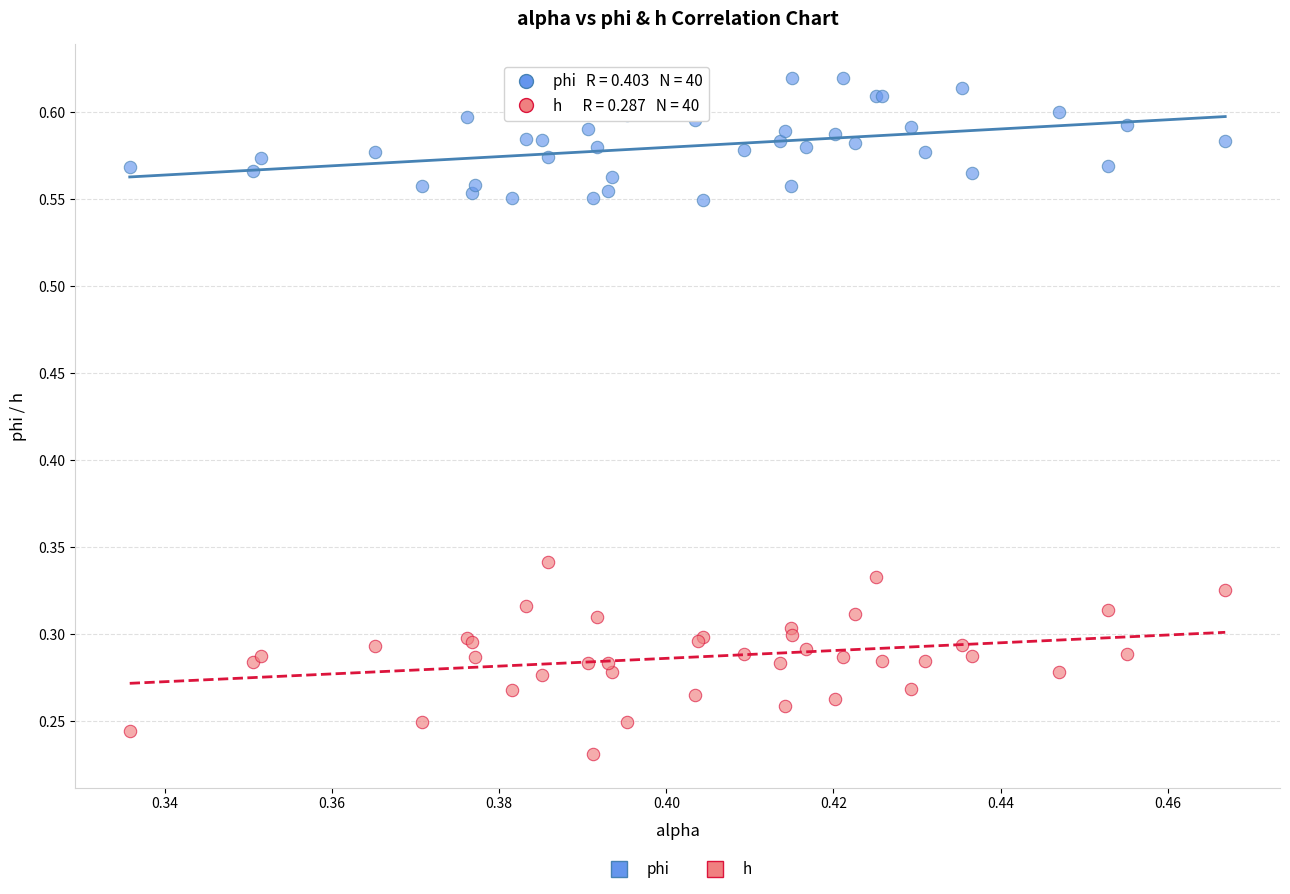

Which series has the widest spread of Y values?

h